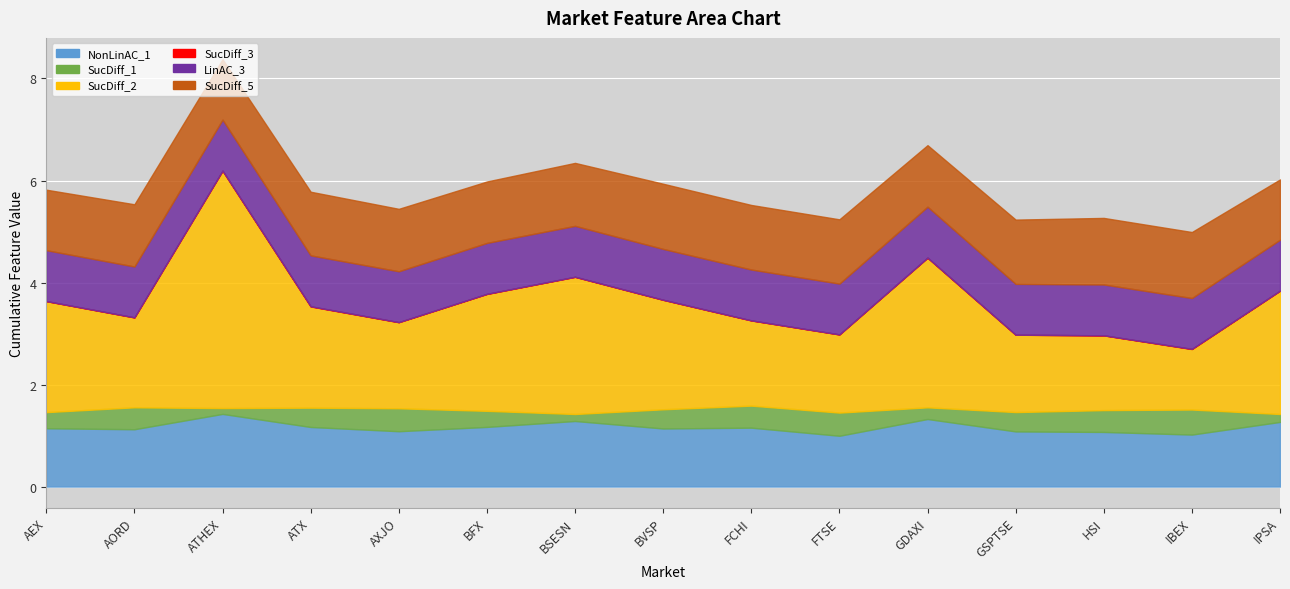

Between AORD and AEX, which is larger?

AEX